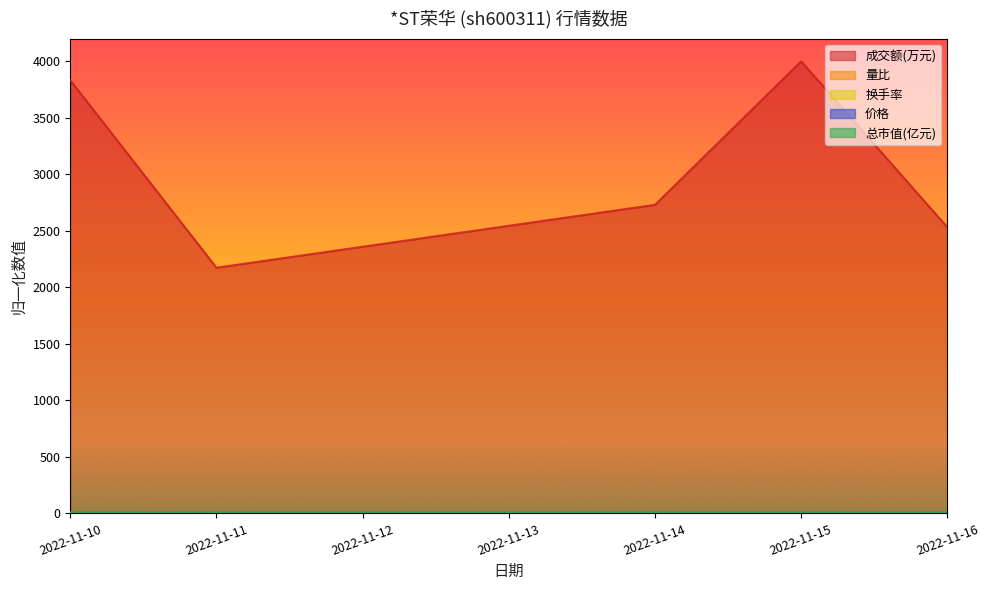

At which category does 总市值(亿元) reach its first local valley?

2022-11-14